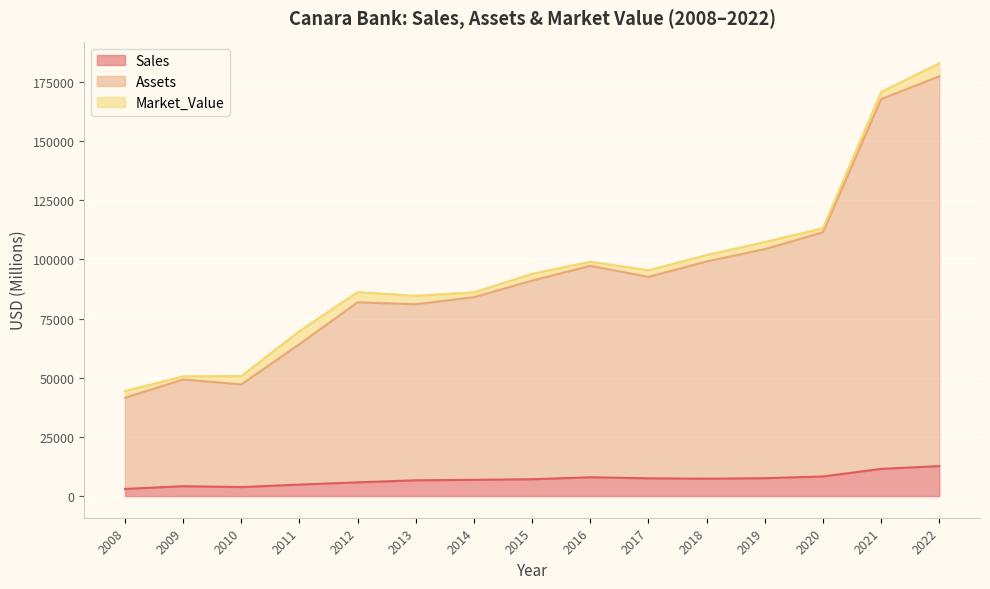

True or false: Sales and Assets intersect in this chart.

False